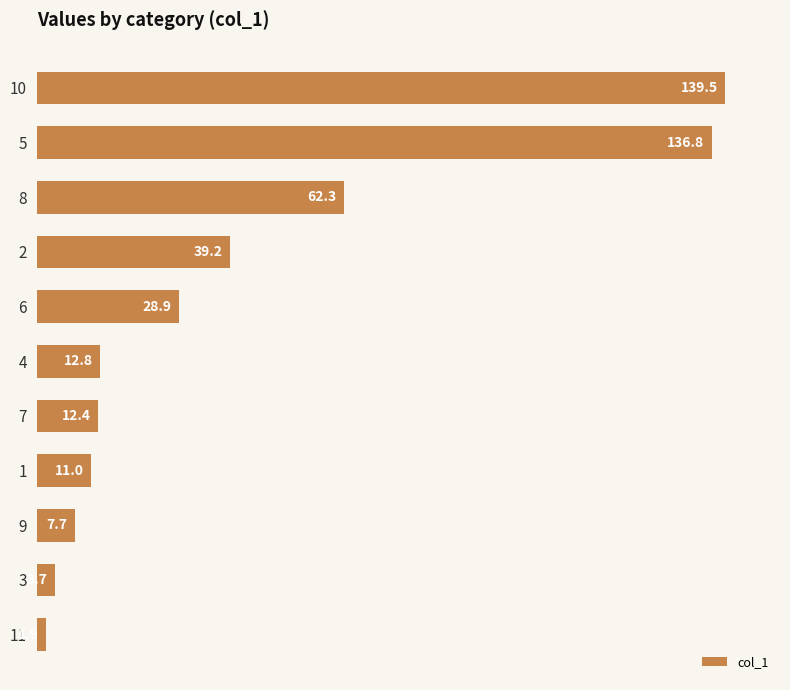

What is the minimum value shown in the chart?

1.9